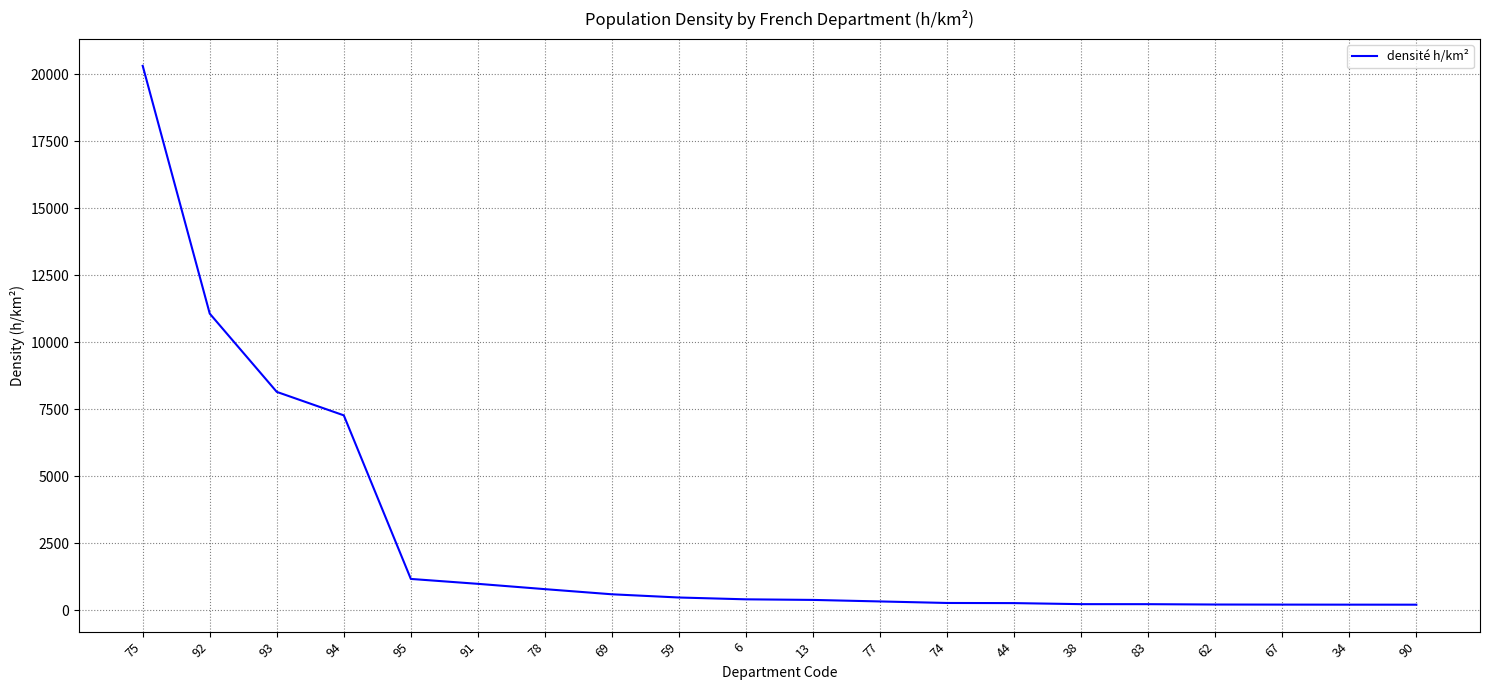

What is the change in value from 93 to 44?

-7881